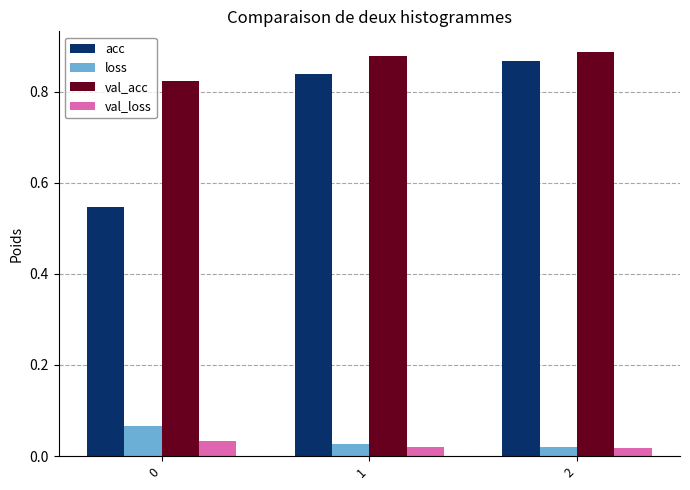

How many val_loss values are between 0 and 1?

3